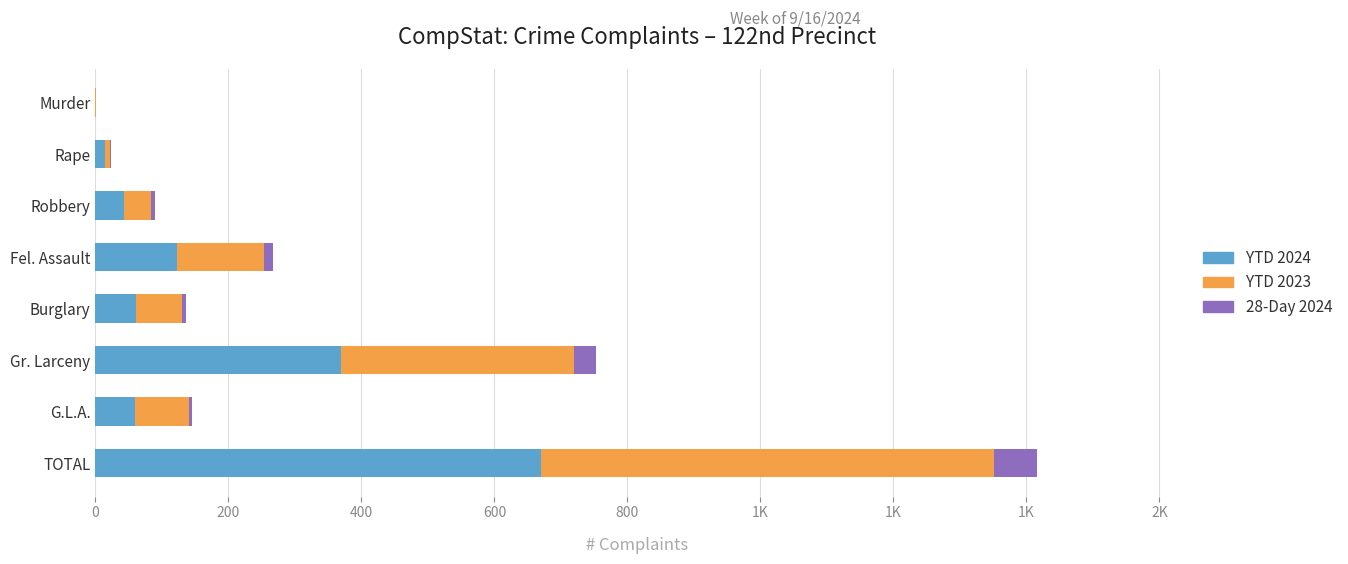

What are all the series names shown in the legend?

YTD 2024, YTD 2023, 28-Day 2024